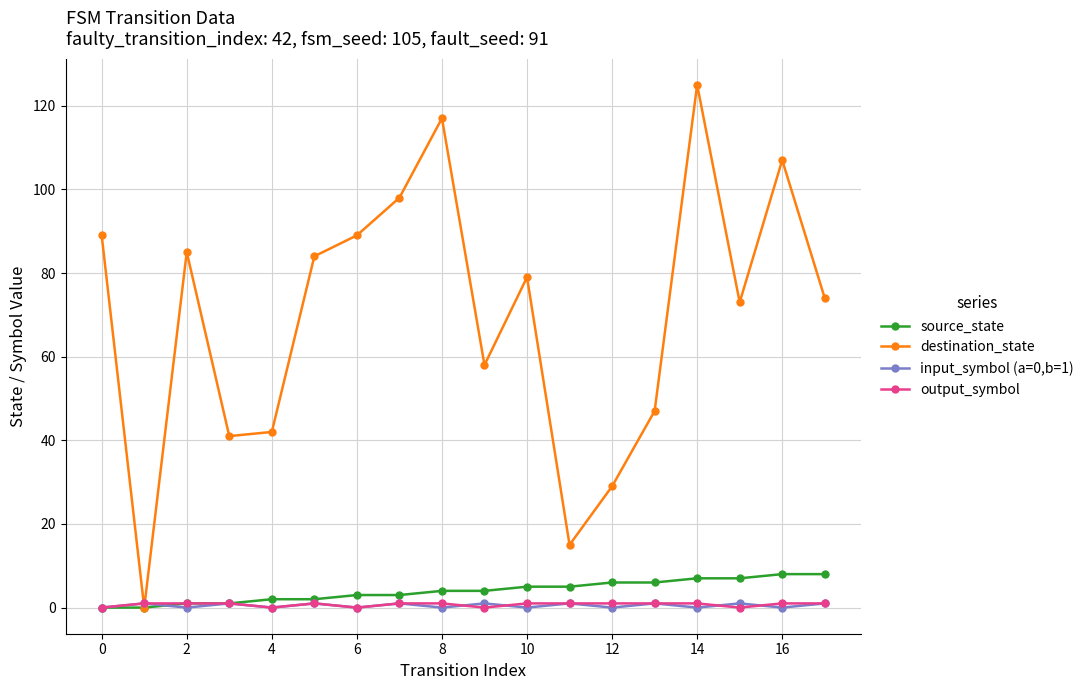

What is the greatest value displayed?

125